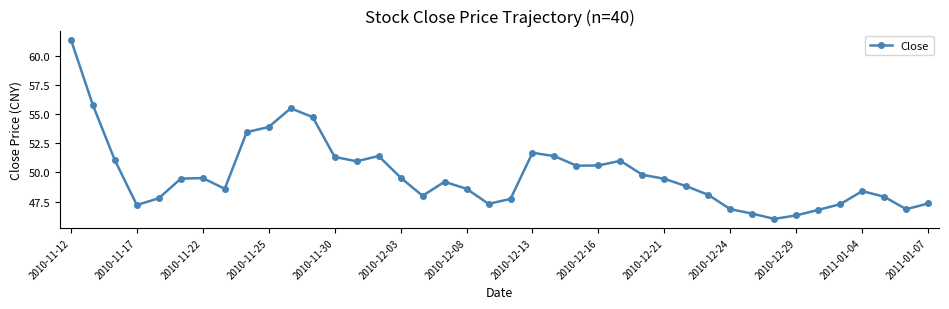

What is the minimum value shown in the chart?

46.0